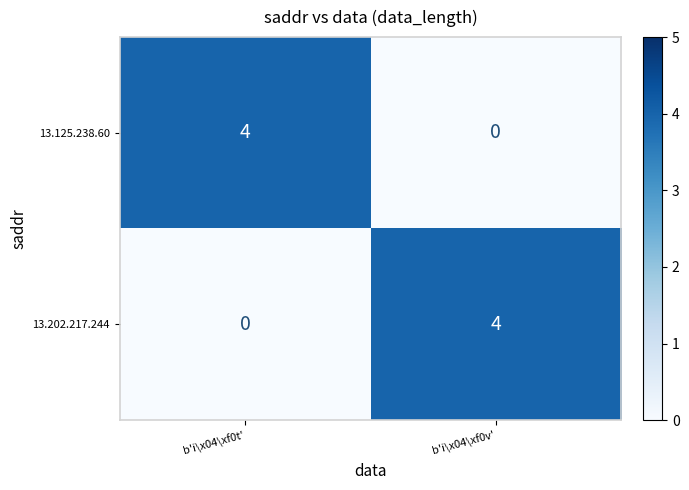

Which category has the lowest value in the 13.202.217.244 series?

b'i\x04\xf0t'